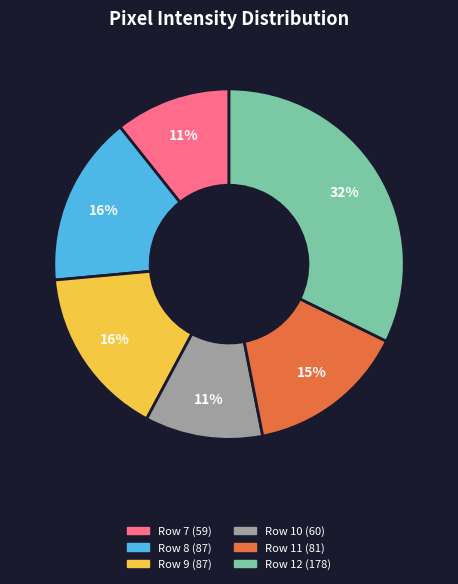

Approximately how many times larger is the value at Row 7 compared to Row 10?

1.0